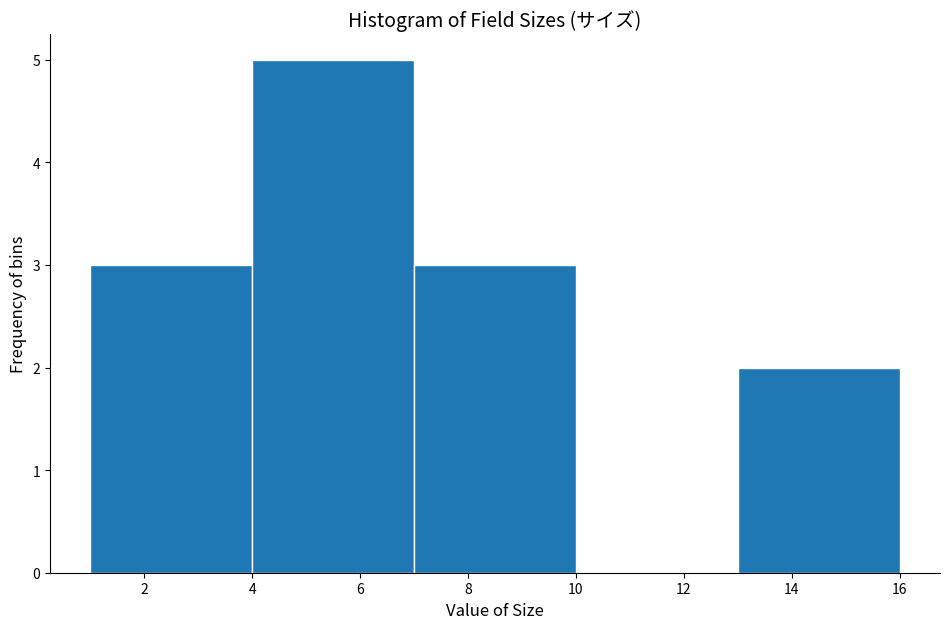

Which range on the x-axis has the tallest bar?

4 to 7